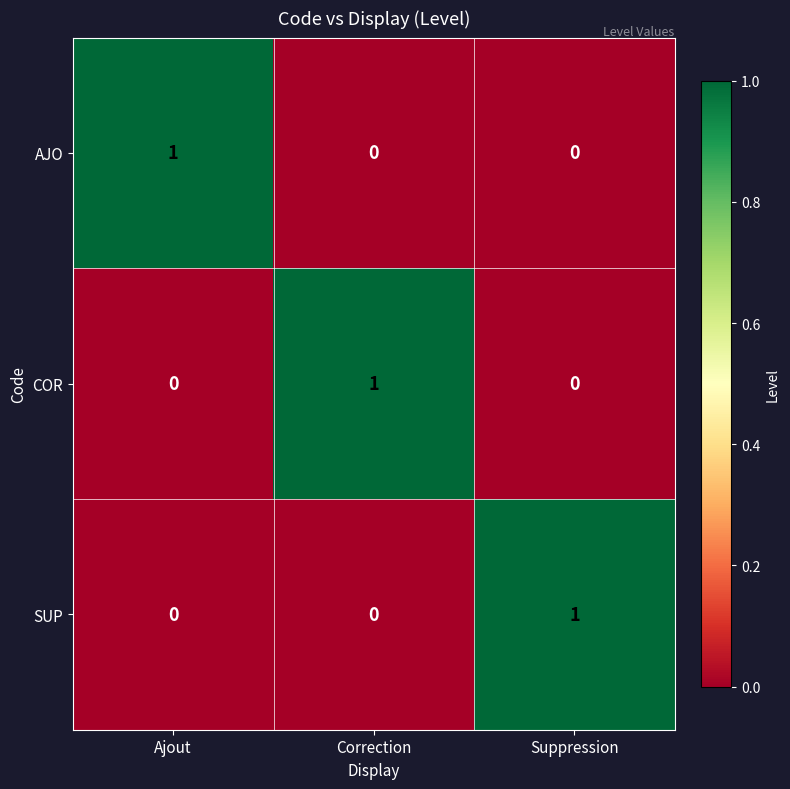

At how many categories does at least one series exceed 0?

3